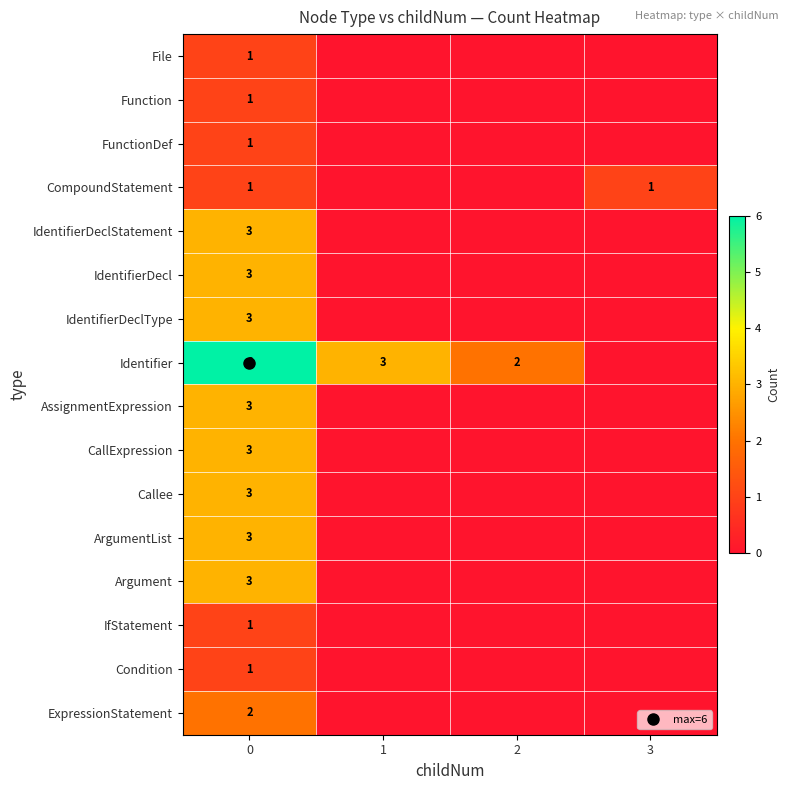

What is the total value across all series at 0?

38